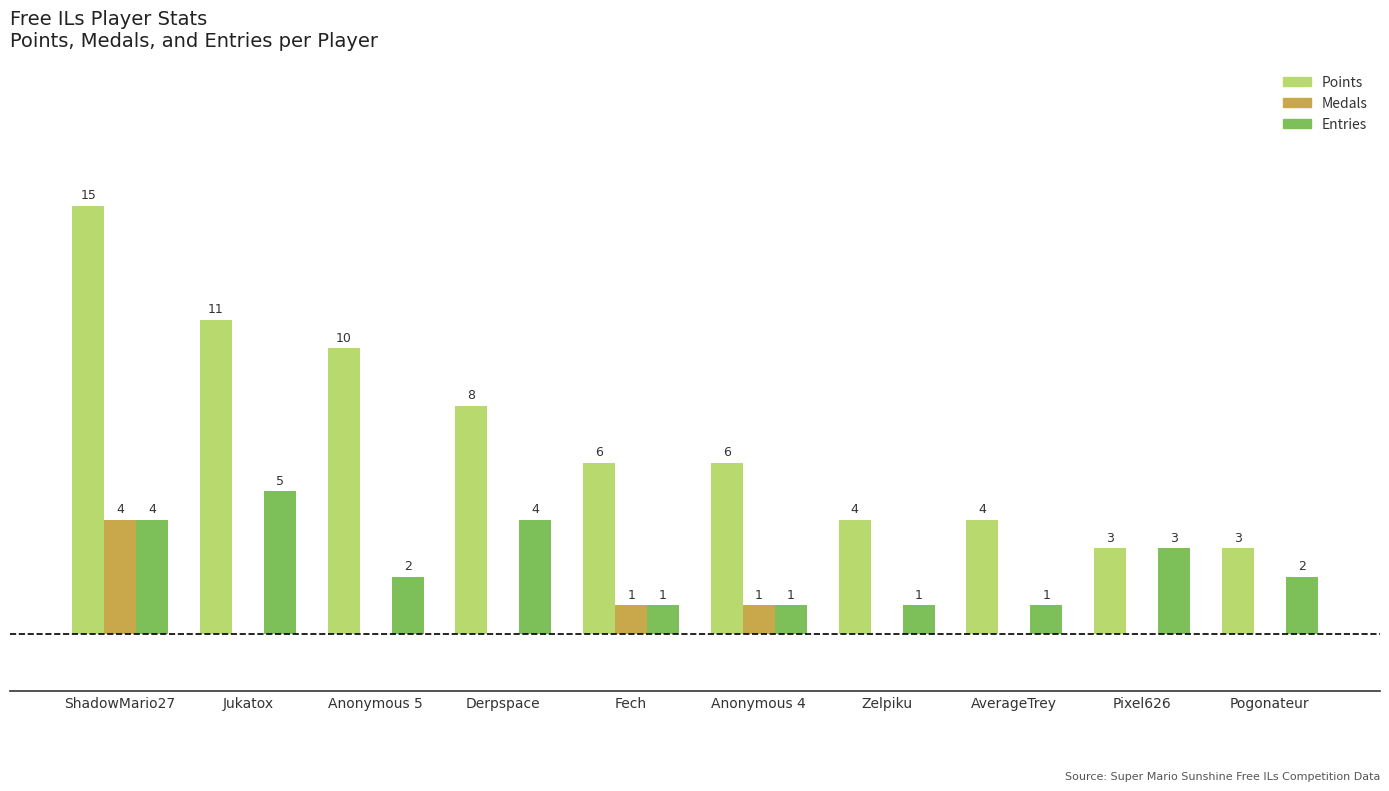

At which label does Points first exceed 6?

ShadowMario27